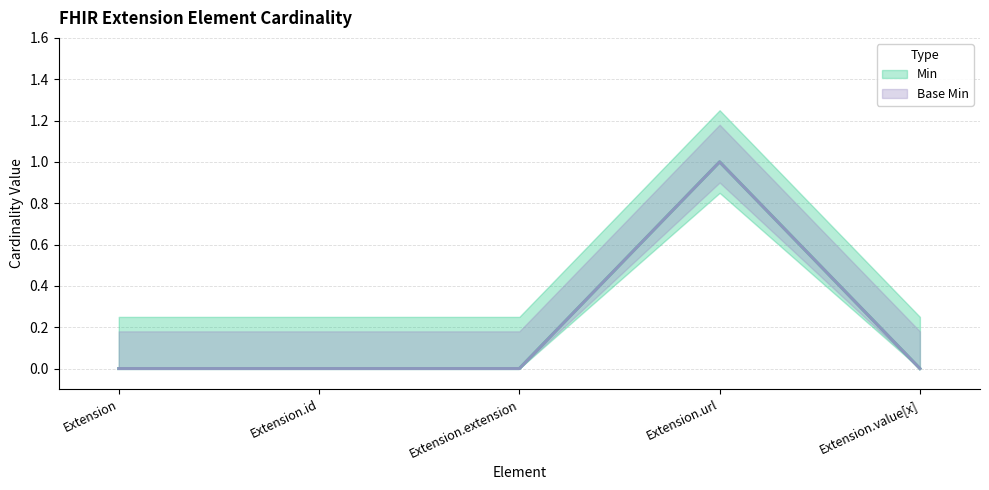

Which series has the largest range (max minus min)?

Min